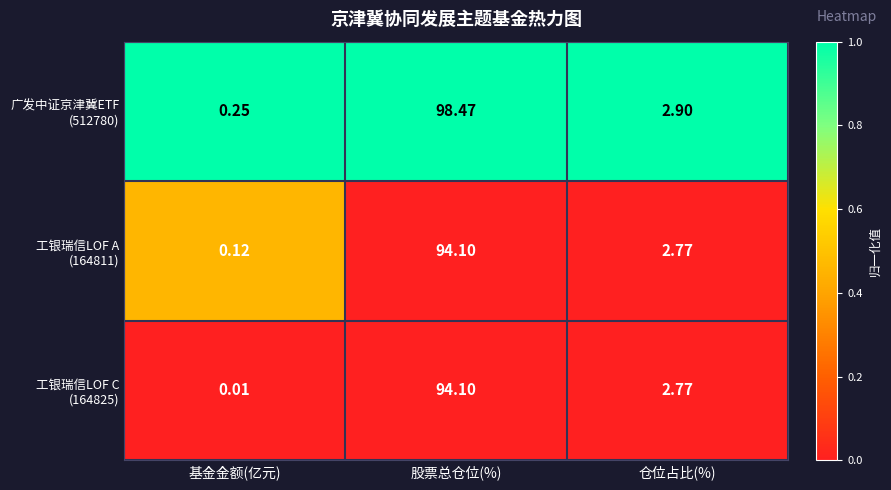

Which label corresponds to the smallest value in the chart?

基金金额(亿元)